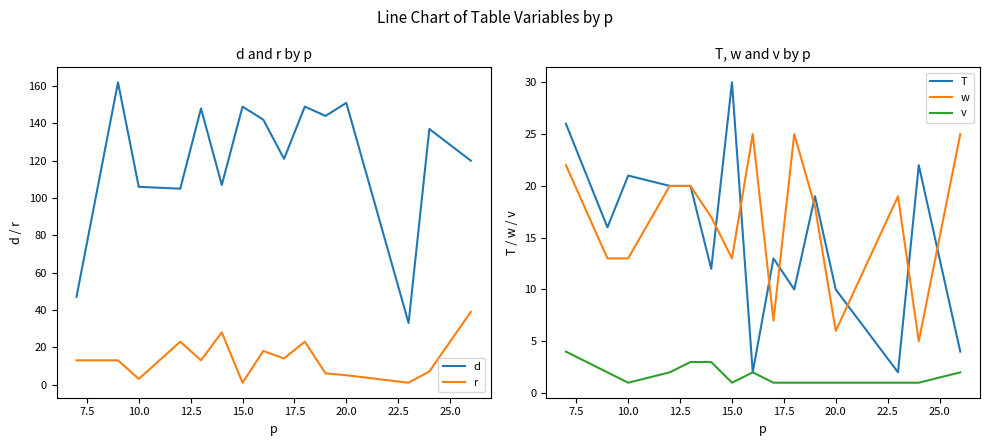

What is the average value of the d series?

121